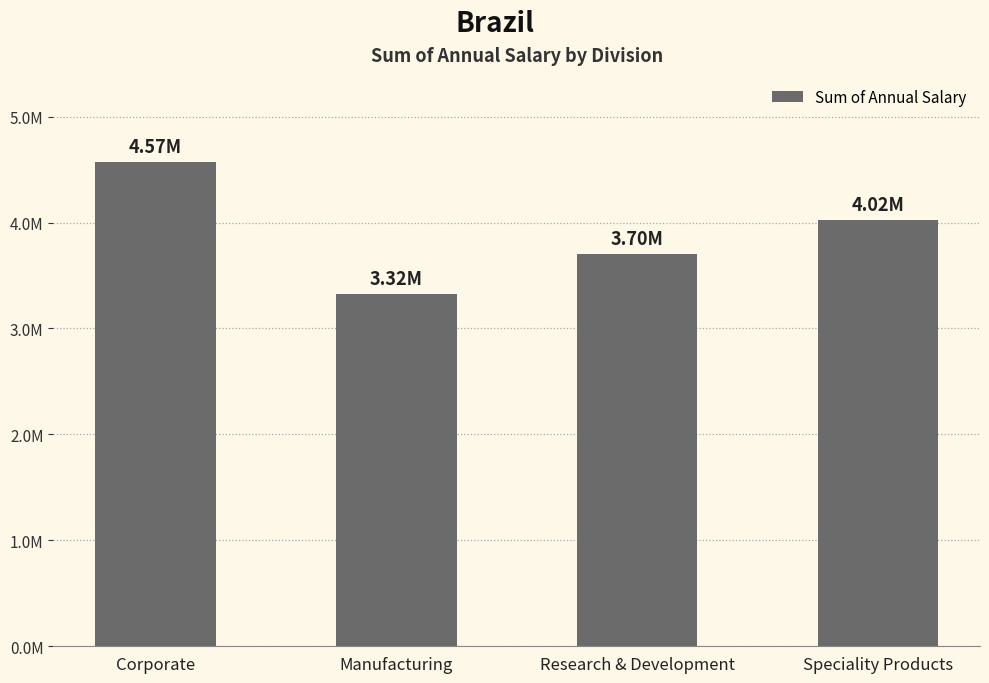

What position from the right is Research & Development?

2